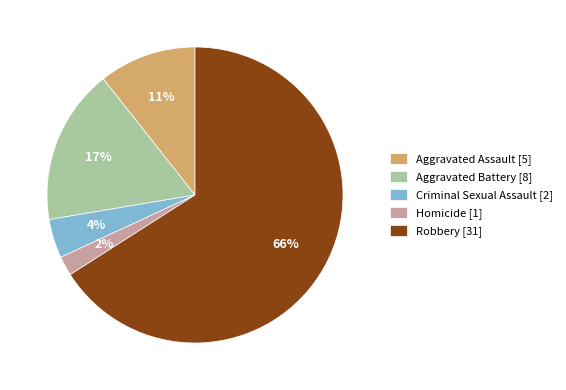

To the nearest percent, what percentage of the pie is Homicide?

2%